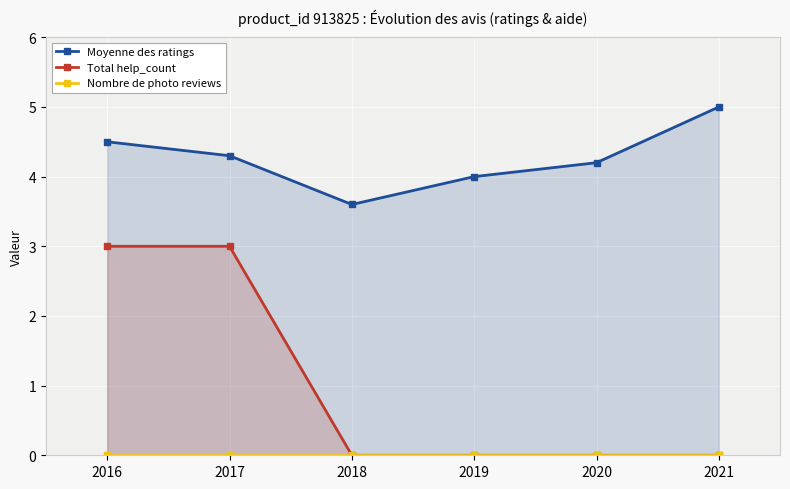

What are all the series names shown in the legend?

Moyenne des ratings, Total help_count, Nombre de photo reviews